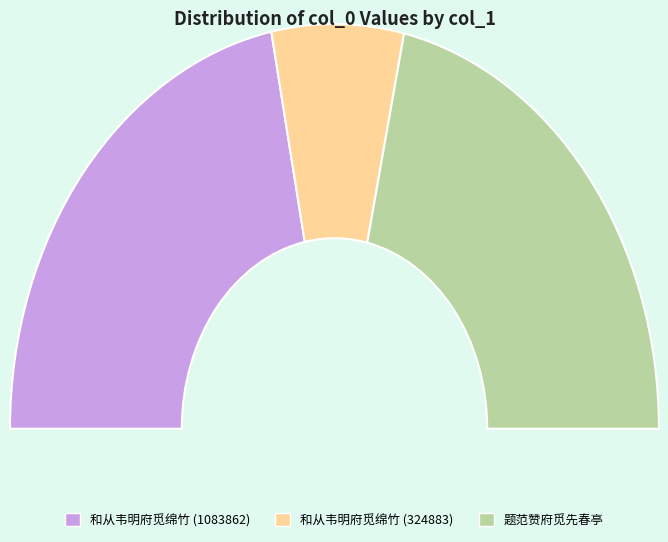

To the nearest percent, what percentage of the pie is 和从韦明府觅绵竹 (324883)?

13%